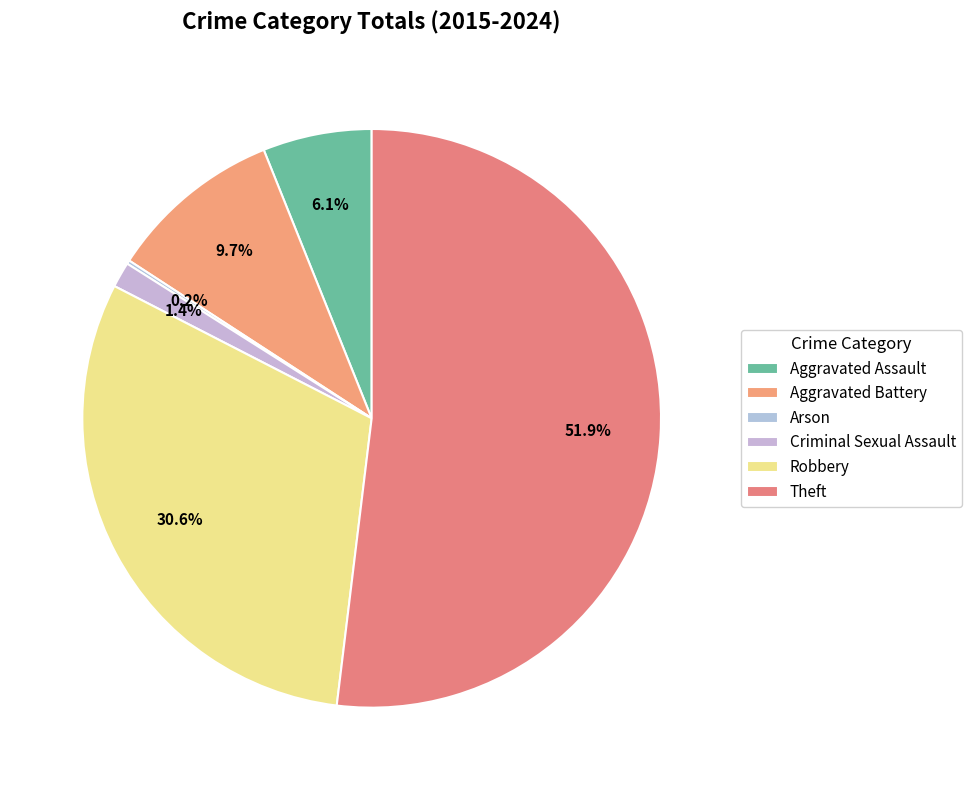

How many segments does this pie chart have?

6